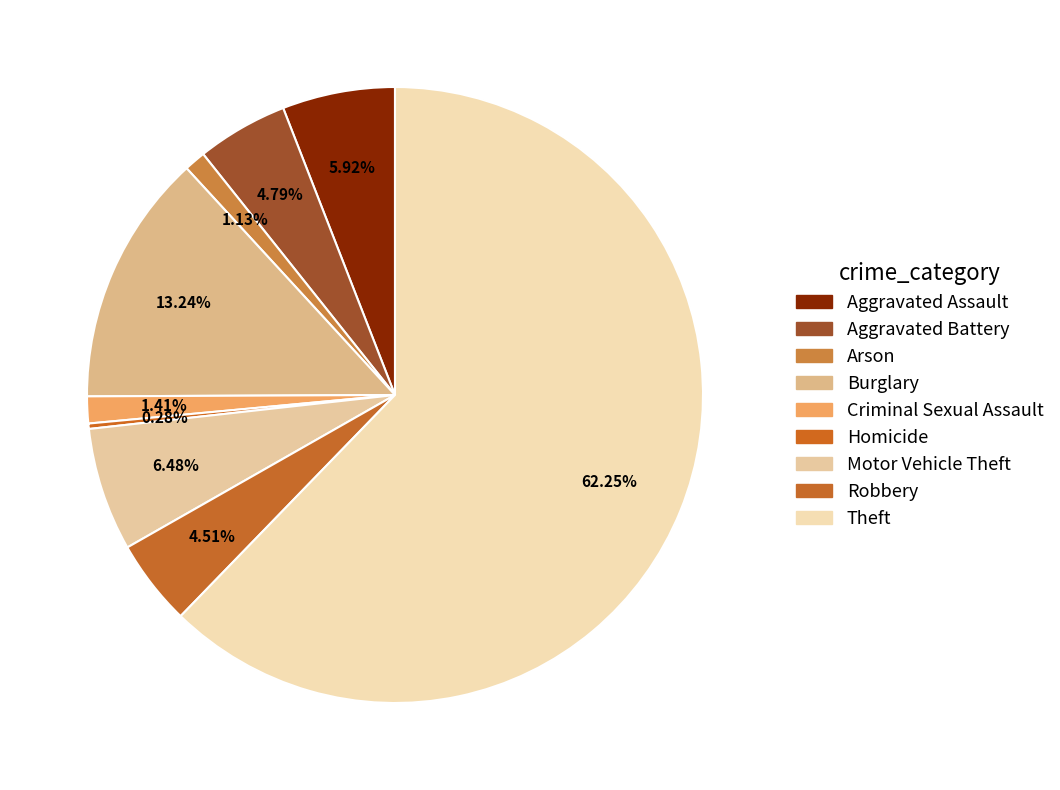

Between Homicide and Aggravated Assault, which is larger?

Aggravated Assault